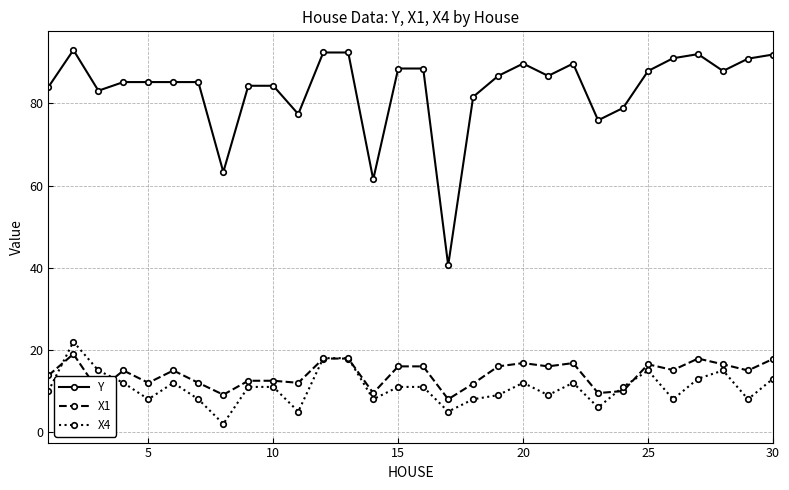

True or false: Y has more than 2 interior local peaks.

True